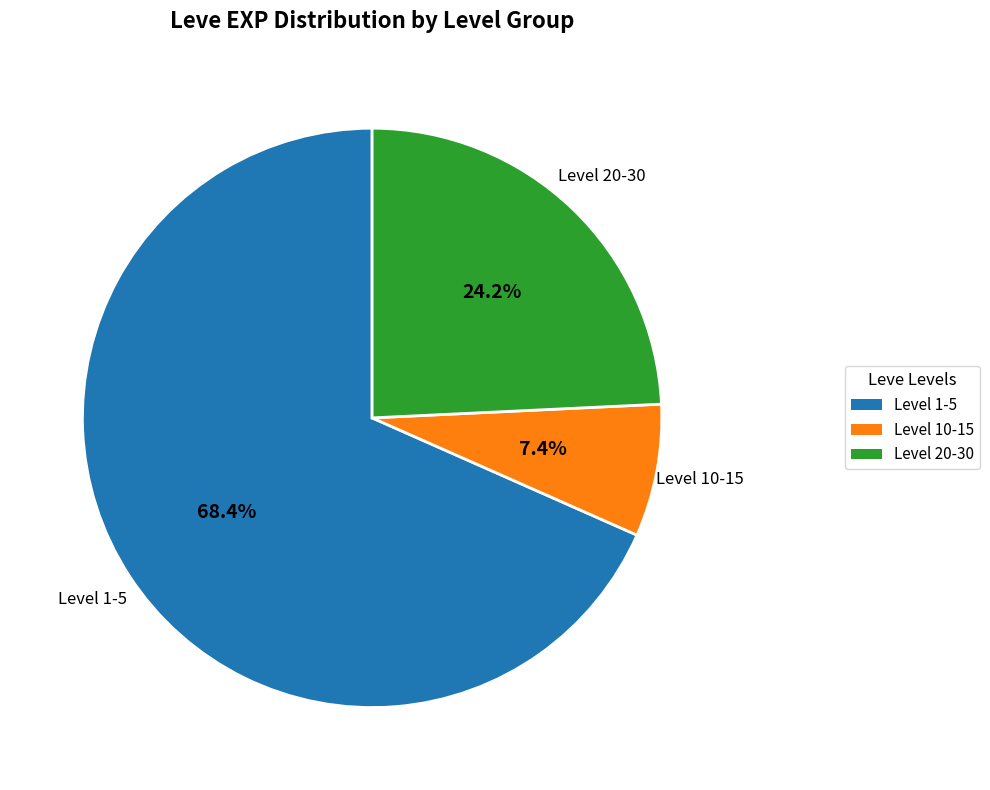

Does any single category account for the majority?

Yes